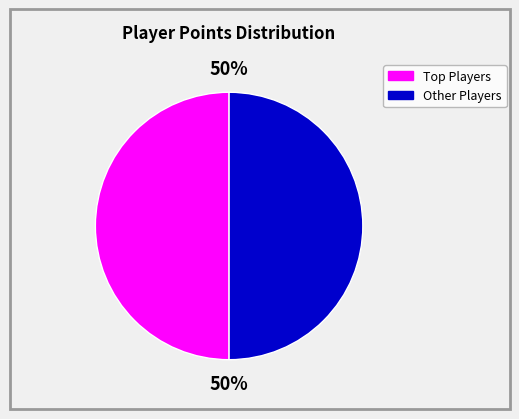

To the nearest percent, what is the average slice percentage?

50%